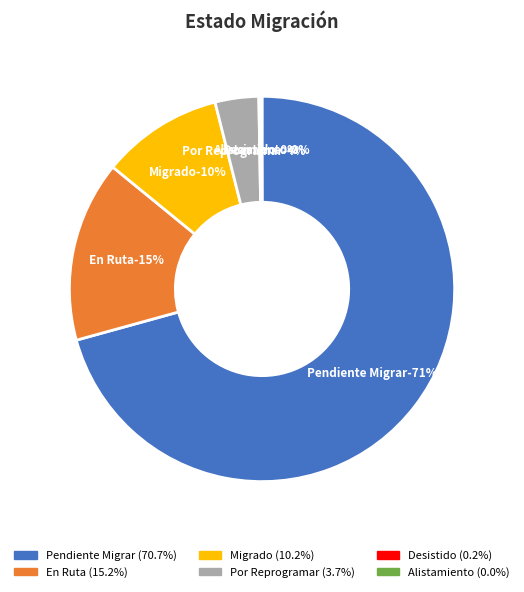

Count the number of slices in the pie.

6